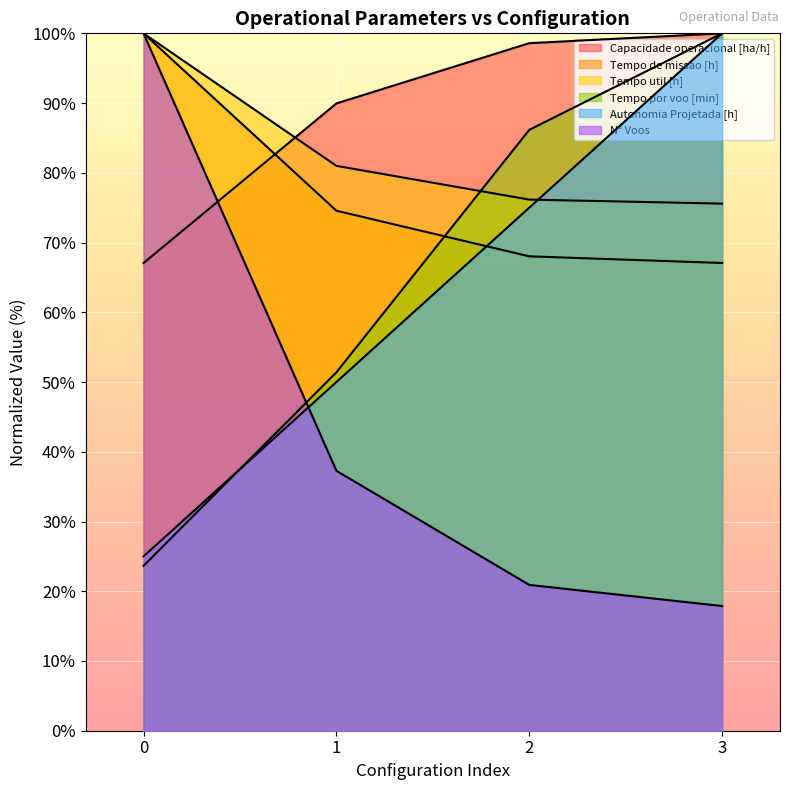

Does the chart display data point markers on the line(s)?

No